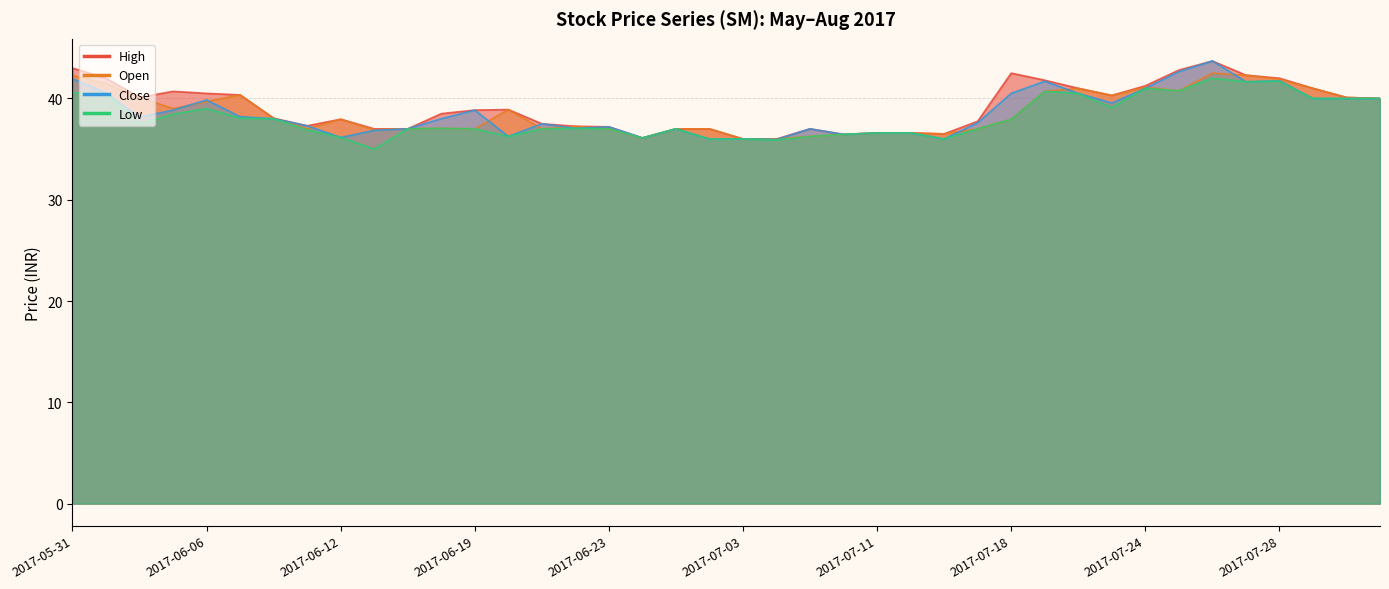

What are all the series names shown in the legend?

High, Open, Close, Low